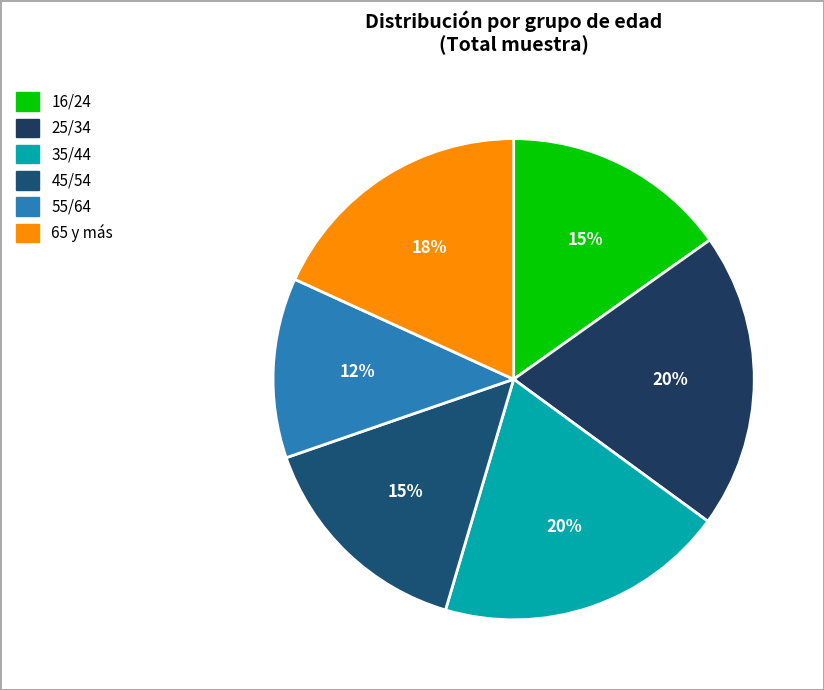

Count the number of slices in the pie.

6